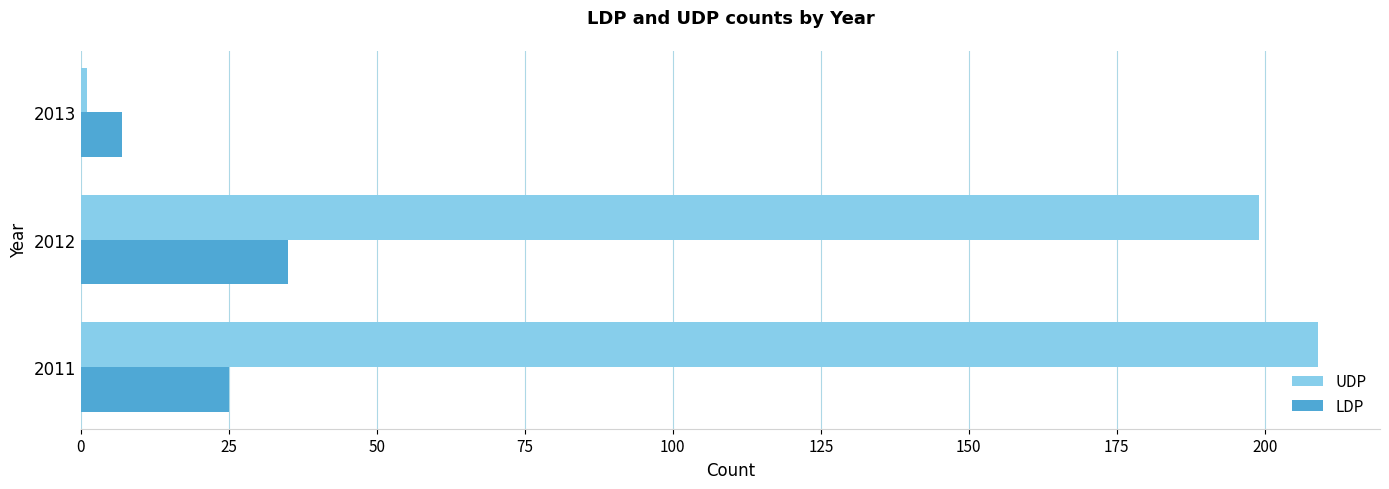

What is the maximum value for UDP?

209